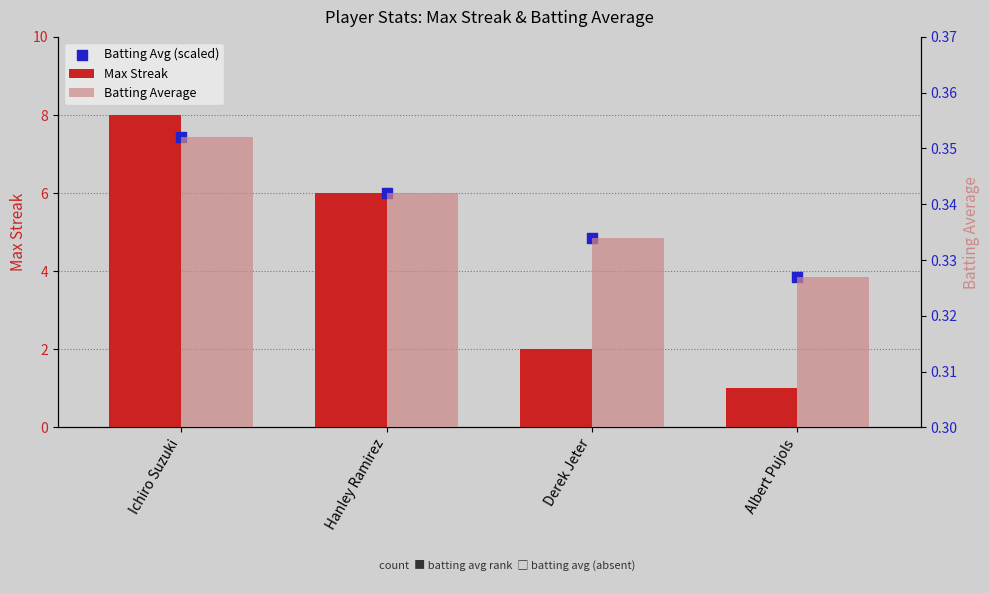

What are all the series names shown in the legend?

Max Streak, Batting Avg (scaled), Batting Average